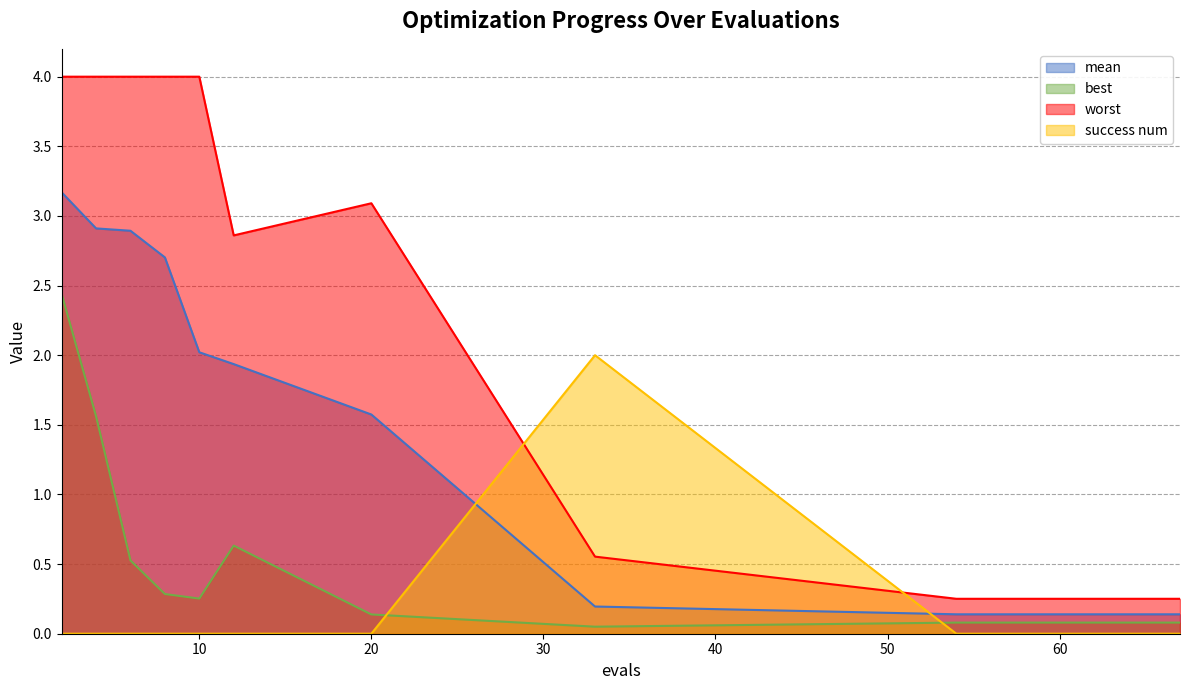

Does the chart display data point markers on the line(s)?

No